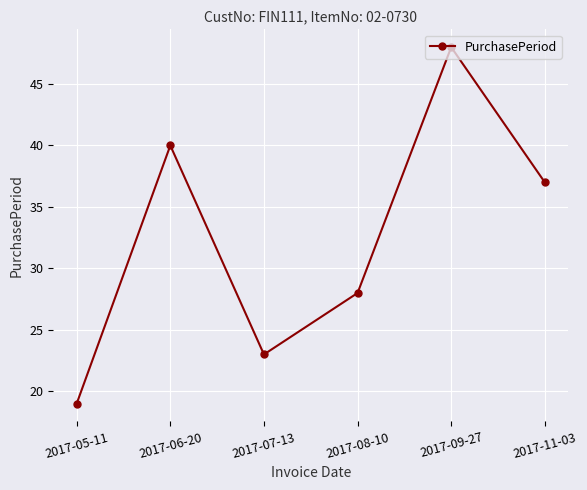

True or false: there are more than 1 points higher than both neighbors.

True